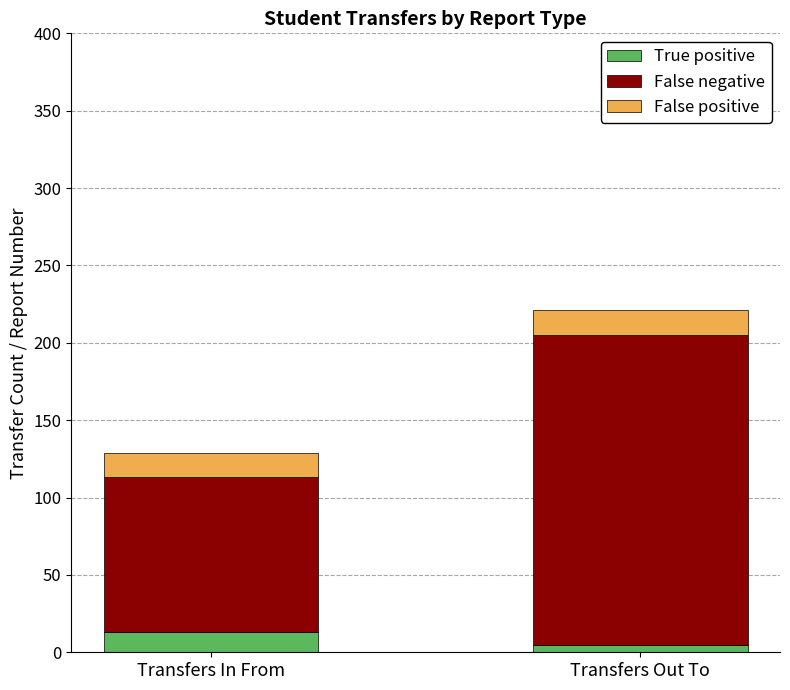

Which category has the highest value in the True positive series?

Transfers In From